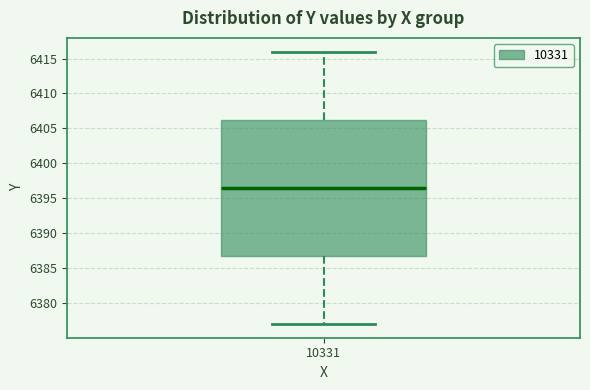

Transcribe this box plot: give where the median line is, the range the box spans, and where the two whiskers end, as read against the y-axis. The values are not printed on the chart, so give them approximately, as read against the axis.

median 6396.5, box 6387.0 to 6406.5, whiskers 6377.0 to 6416.0